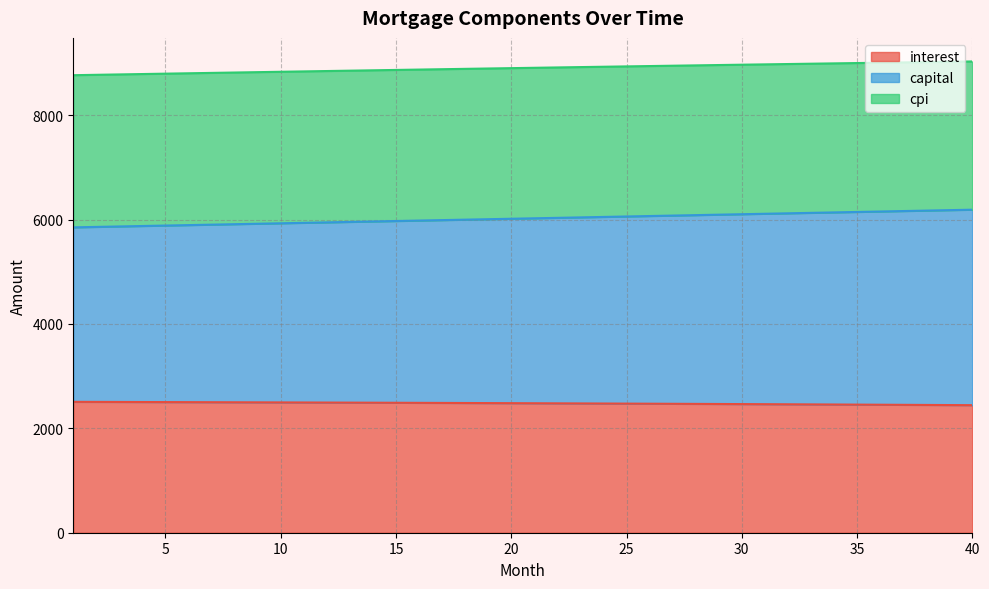

What is the sum of the interest values at 7 and 32?

4961.1